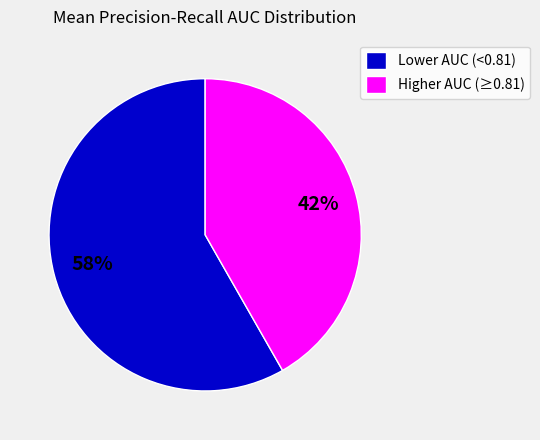

Which category has the smallest portion of the pie?

Higher AUC (≥0.81)